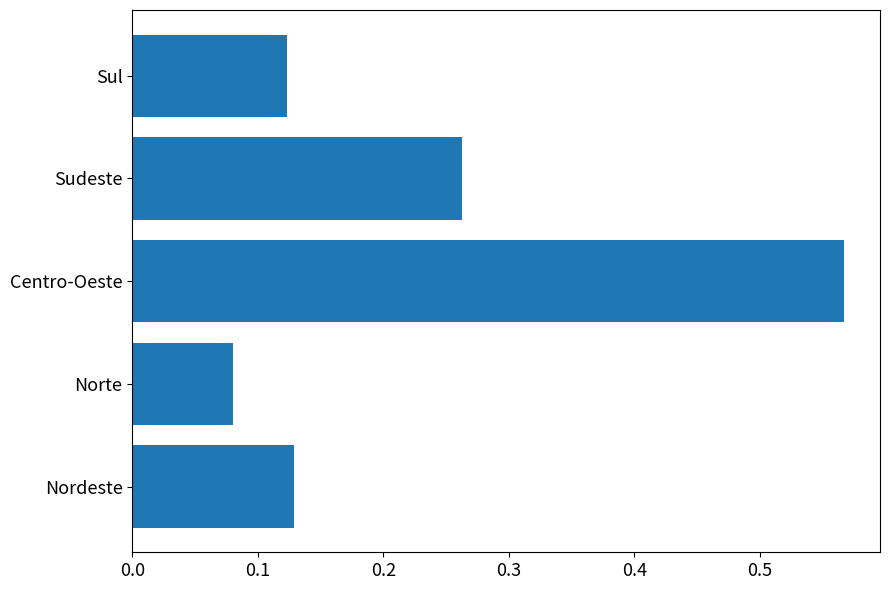

At which label is the value closest to 0?

Norte